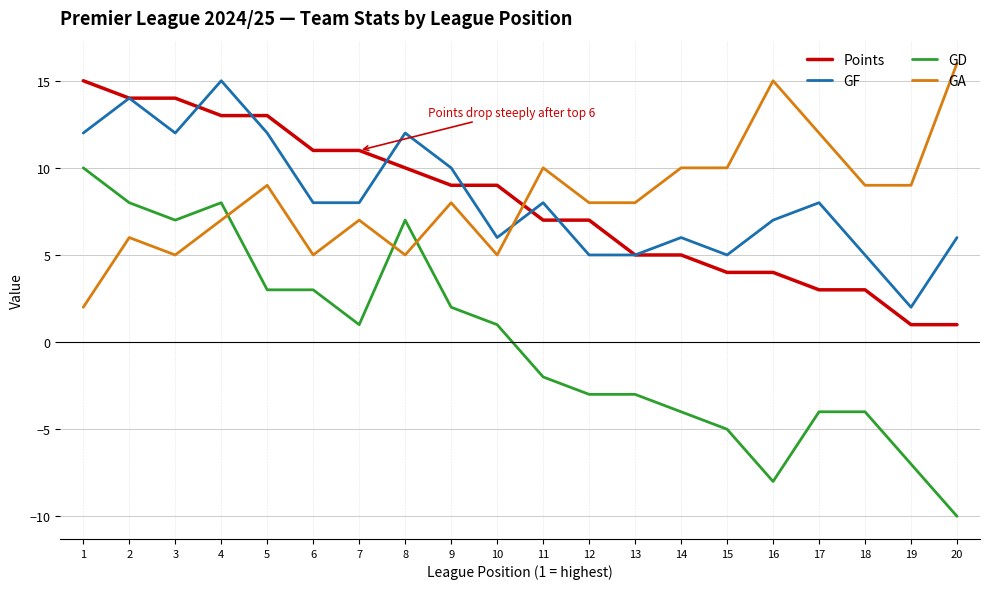

Where is the first local minimum for GF?

3